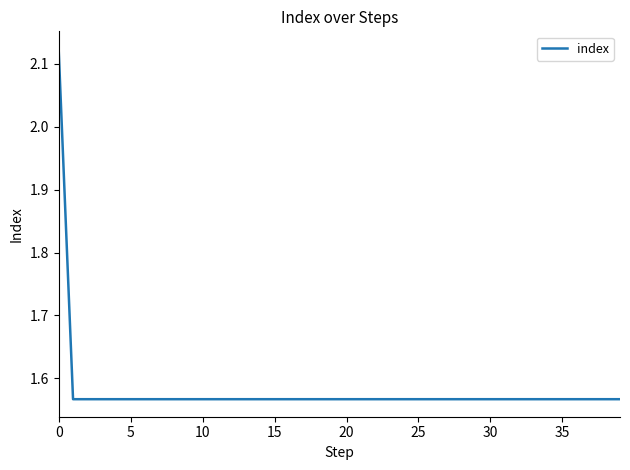

What is the difference between the maximum and minimum values?

0.6